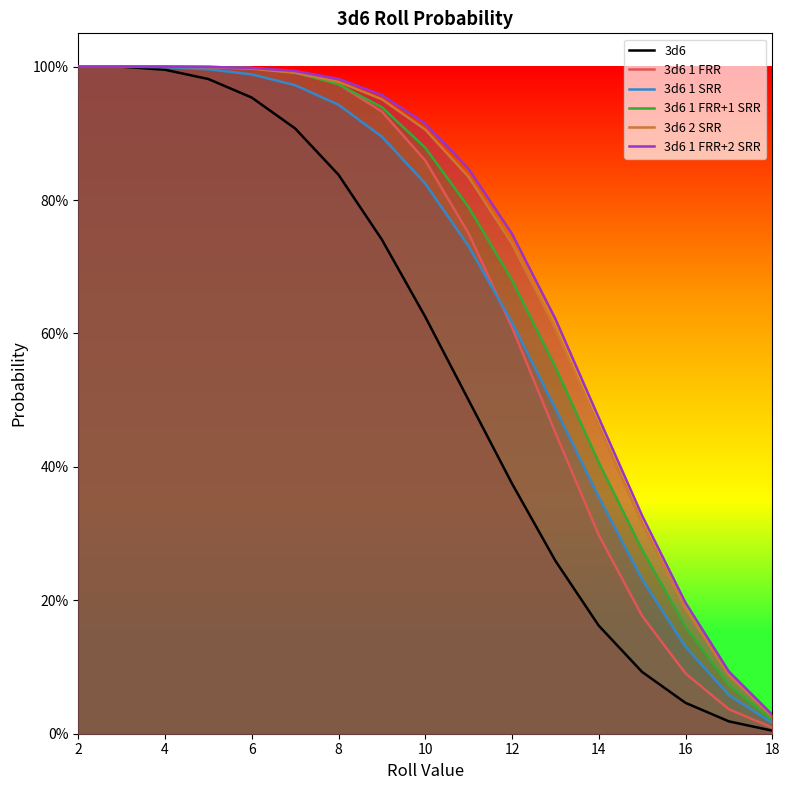

Between 10 and 14, which is larger?

10